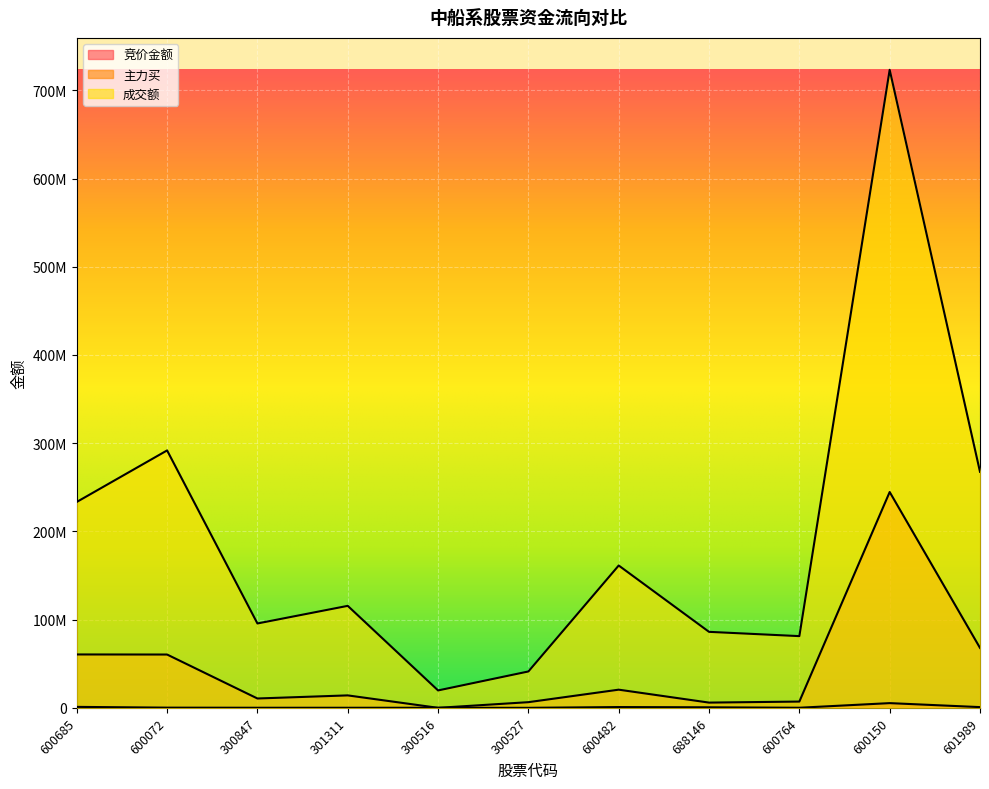

True or false: 成交额 and 主力买 cross at least once.

False